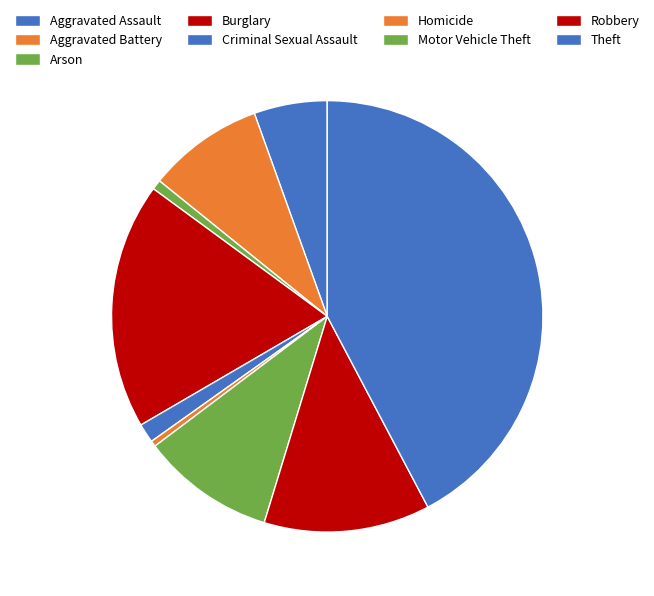

To the nearest percent, what is the average slice percentage?

11%